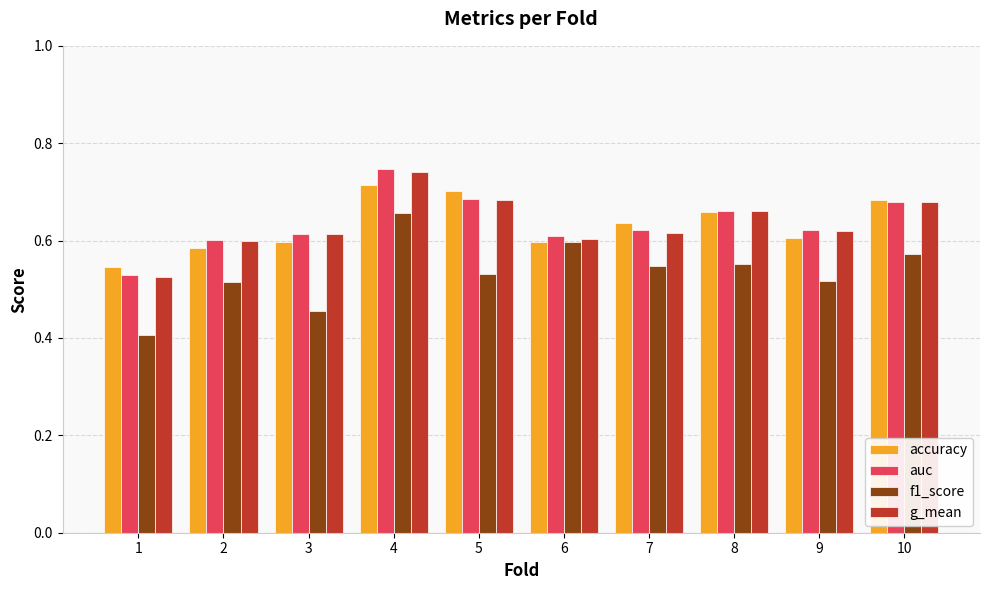

What is the sum of all accuracy values?

6.3